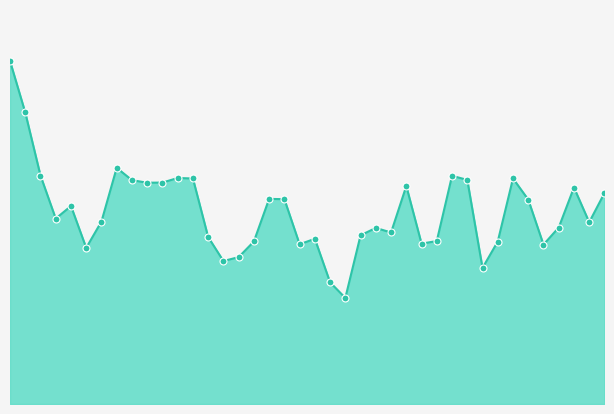

Does the chart have visible grid lines?

No